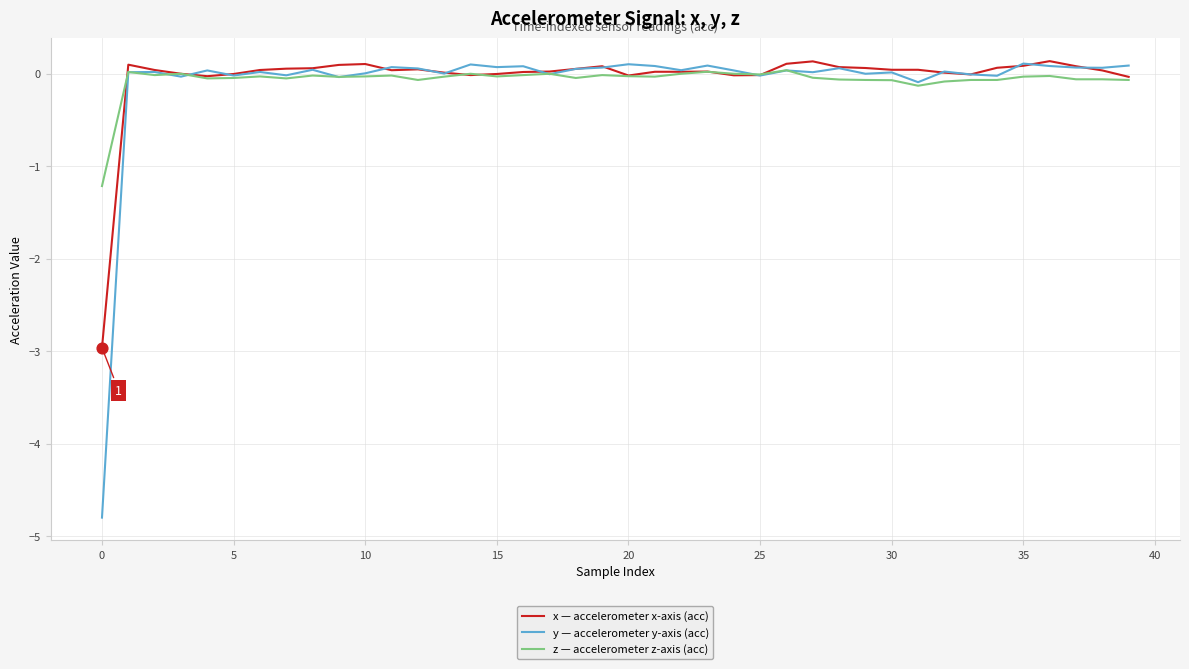

What is the minimum value for y — accelerometer y-axis (acc)?

-4.8